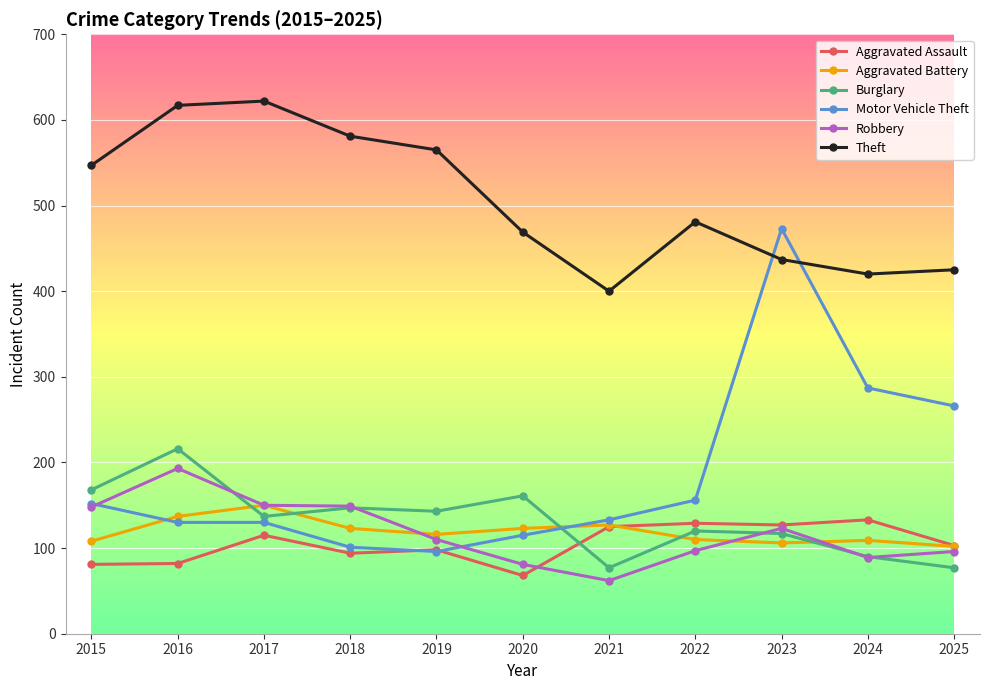

List the series in order of their peak value, lowest first.

Aggravated Assault, Aggravated Battery, Robbery, Burglary, Motor Vehicle Theft, Theft